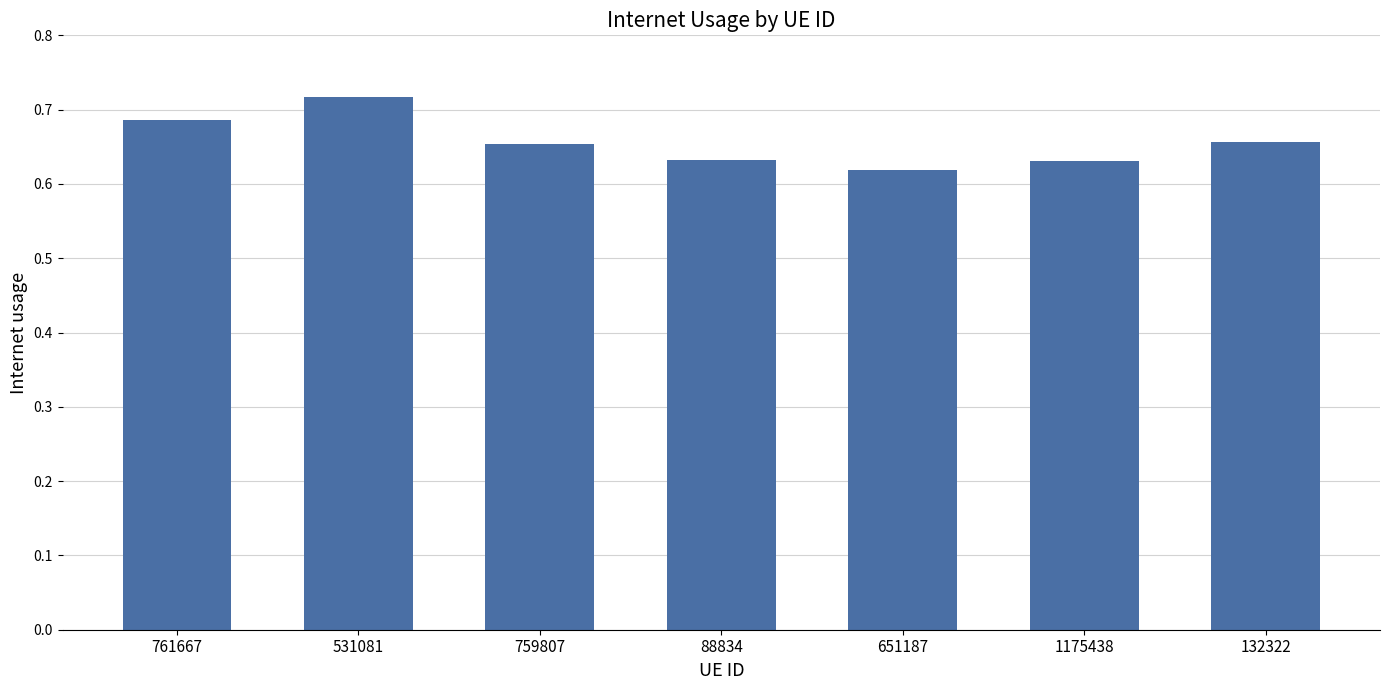

Which category has the lowest value across all series?

651187